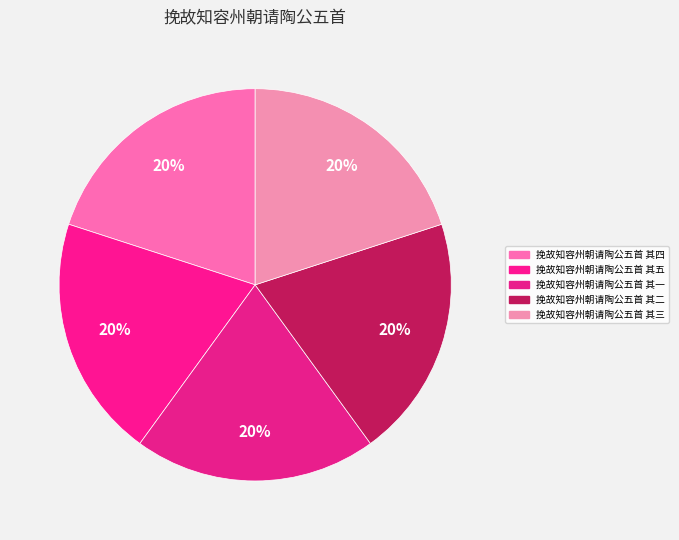

How many slices are in this pie chart?

5